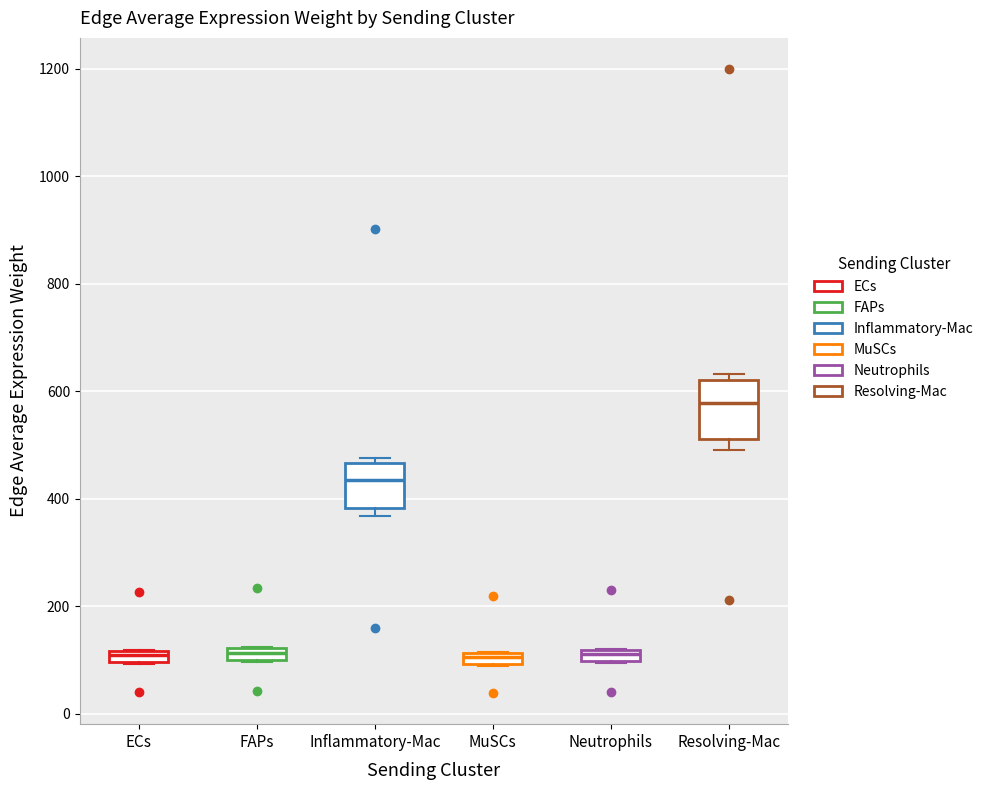

Which box's median line is the highest?

Resolving-Mac